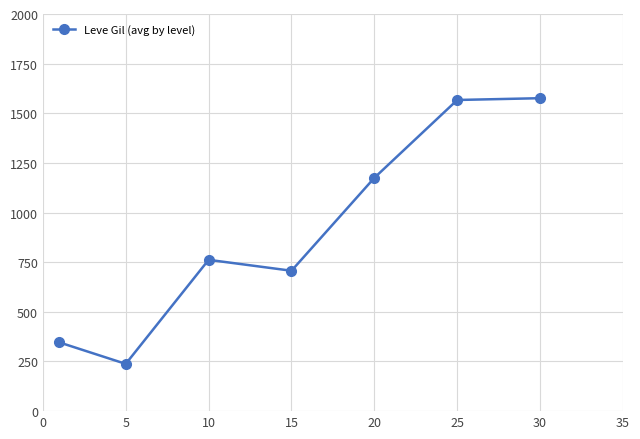

What is the difference between the second highest and second lowest values?

1221